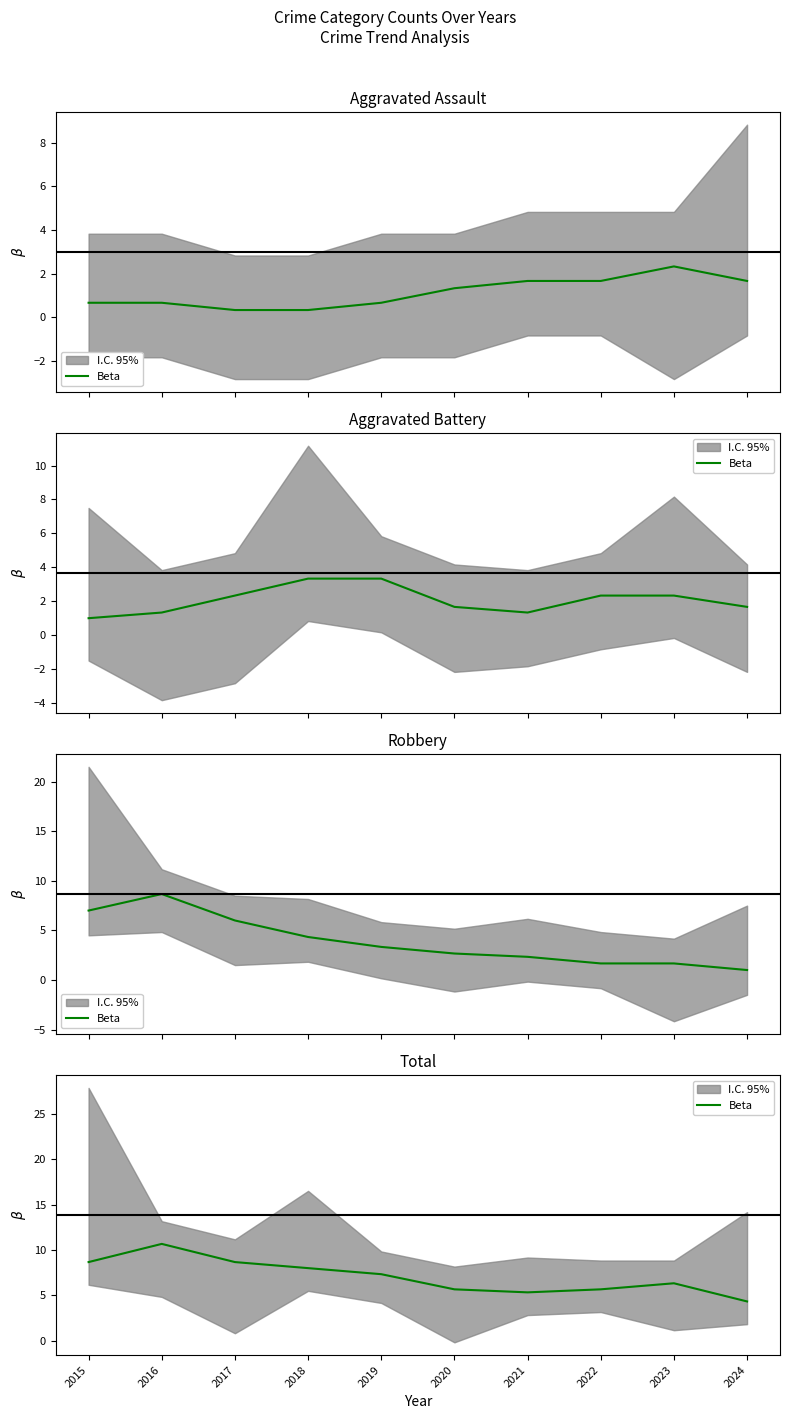

True or false: the data shows 6.3 at 2023.

True